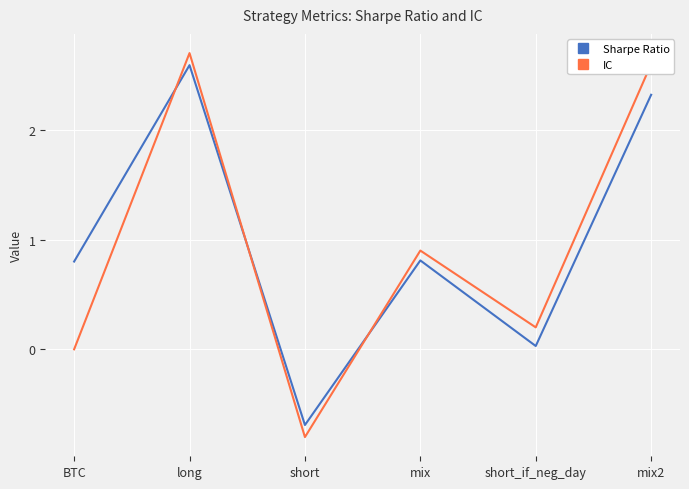

What are all the series names shown in the legend?

Sharpe Ratio, IC